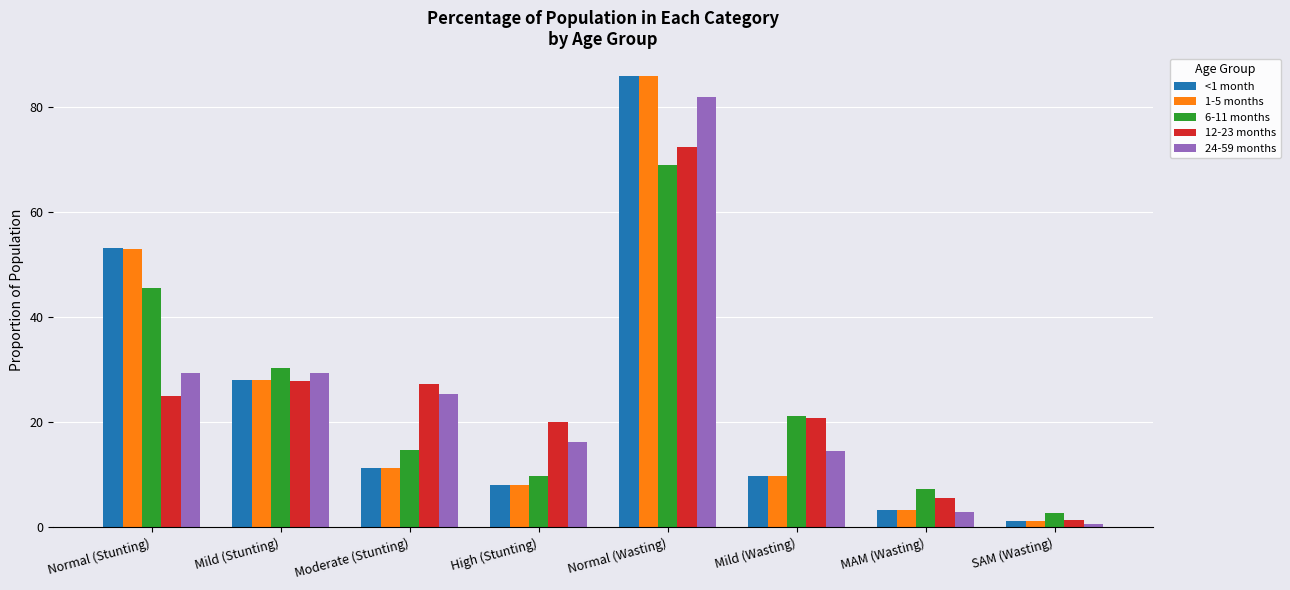

Count the number of categories in the chart.

8